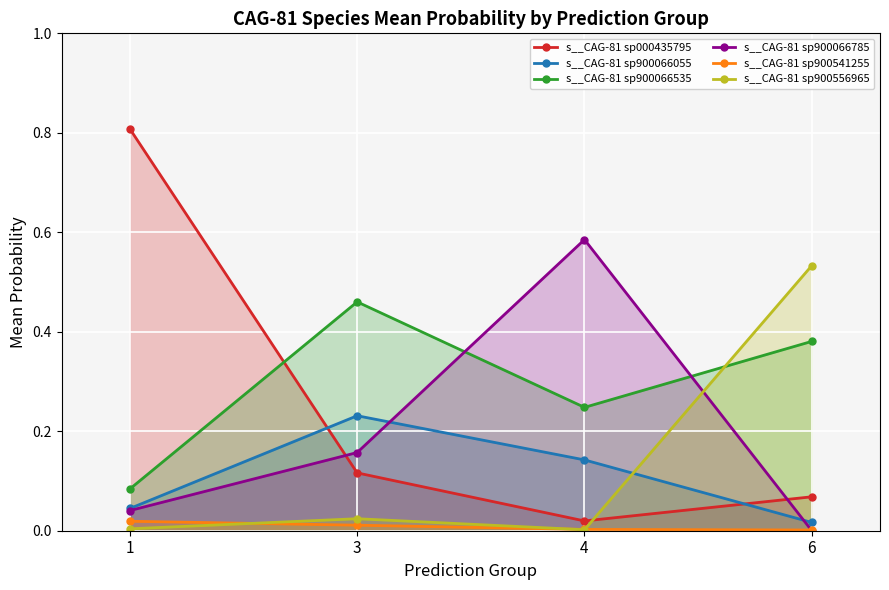

Where is s__CAG-81 sp900066055 nearest to the value 0?

6